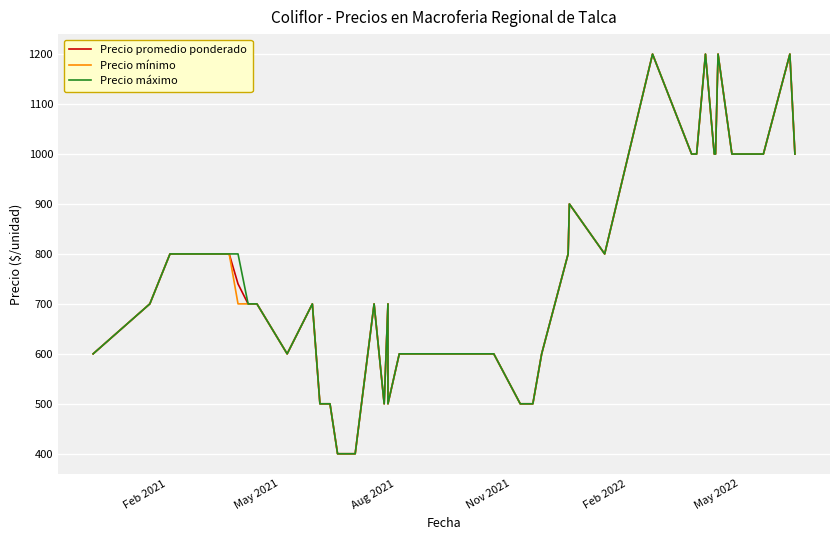

True or false: Precio máximo and Precio promedio ponderado intersect in this chart.

False